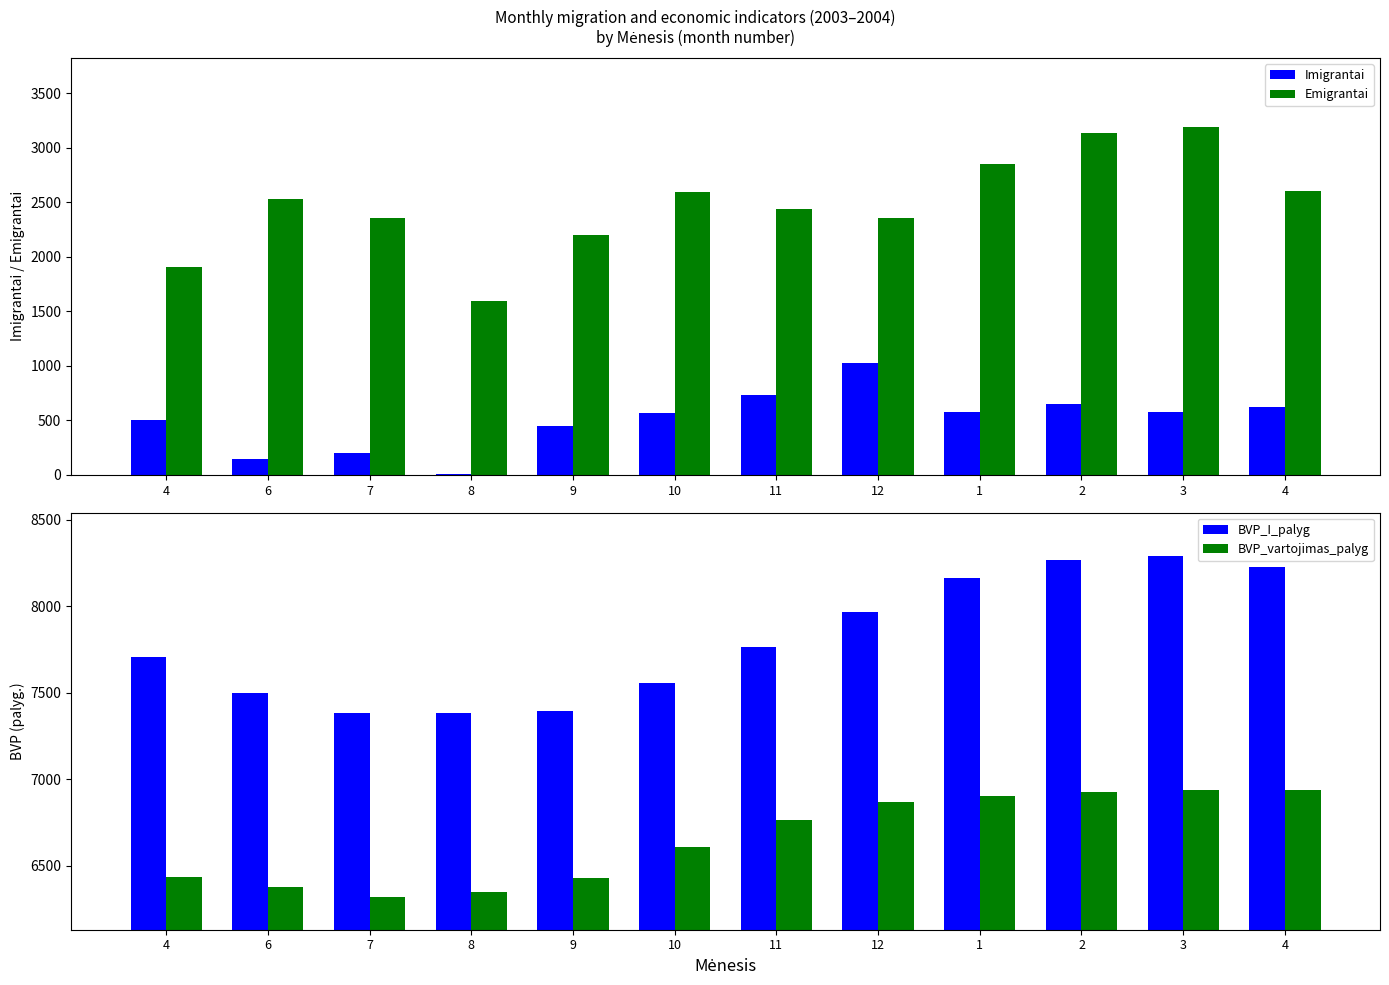

Is the value of Emigrantai at 2 greater than the value of Imigrantai at 2?

Yes